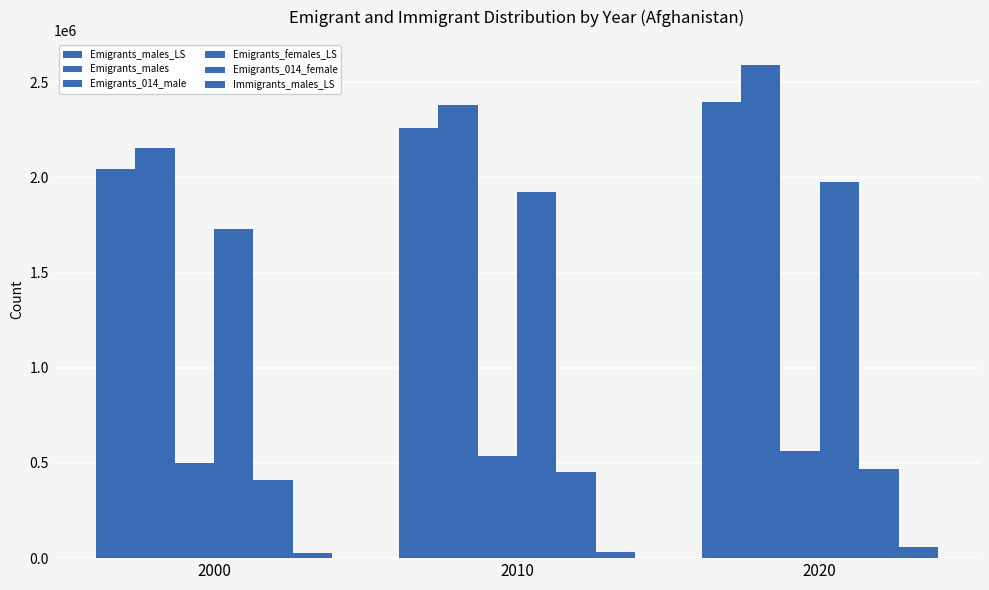

List the labels in order of Emigrants_females_LS value, largest first.

2020, 2010, 2000